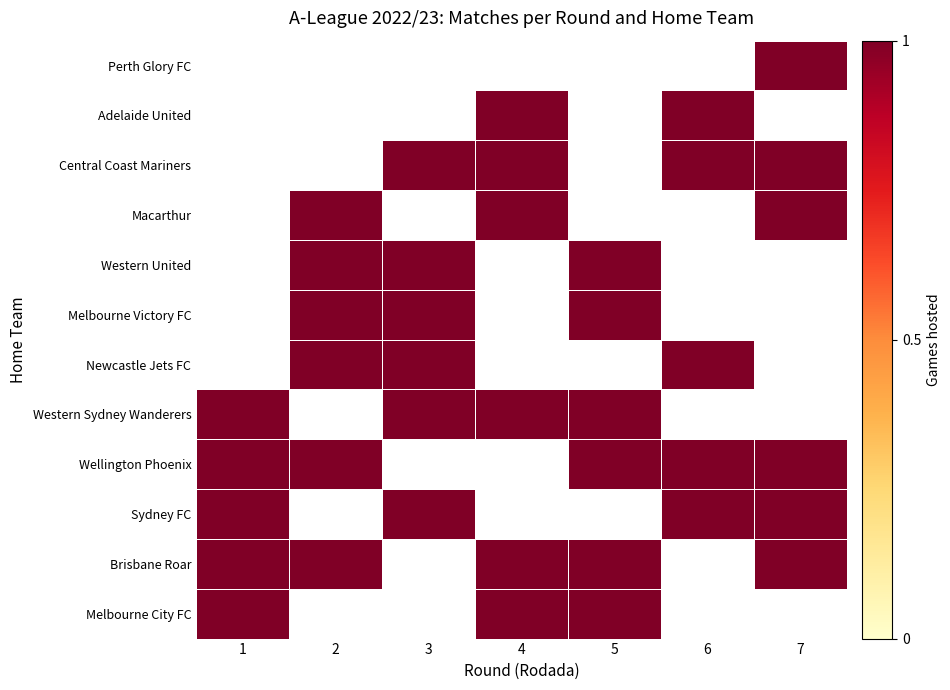

List the labels in order of 1 value, largest first.

Melbourne City FC, Sydney FC, Brisbane Roar, Wellington Phoenix, Western Sydney Wanderers